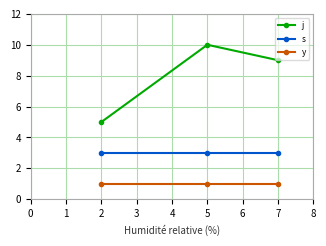

Which series changed the most between 2 and 5?

j